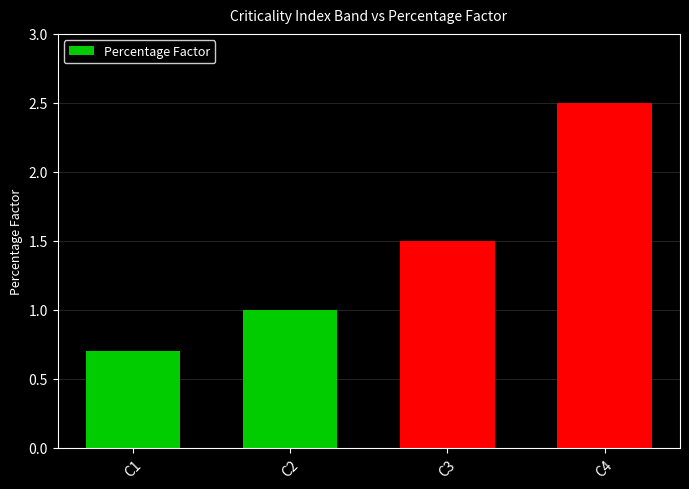

List the labels in order of value, smallest first.

C1, C2, C3, C4